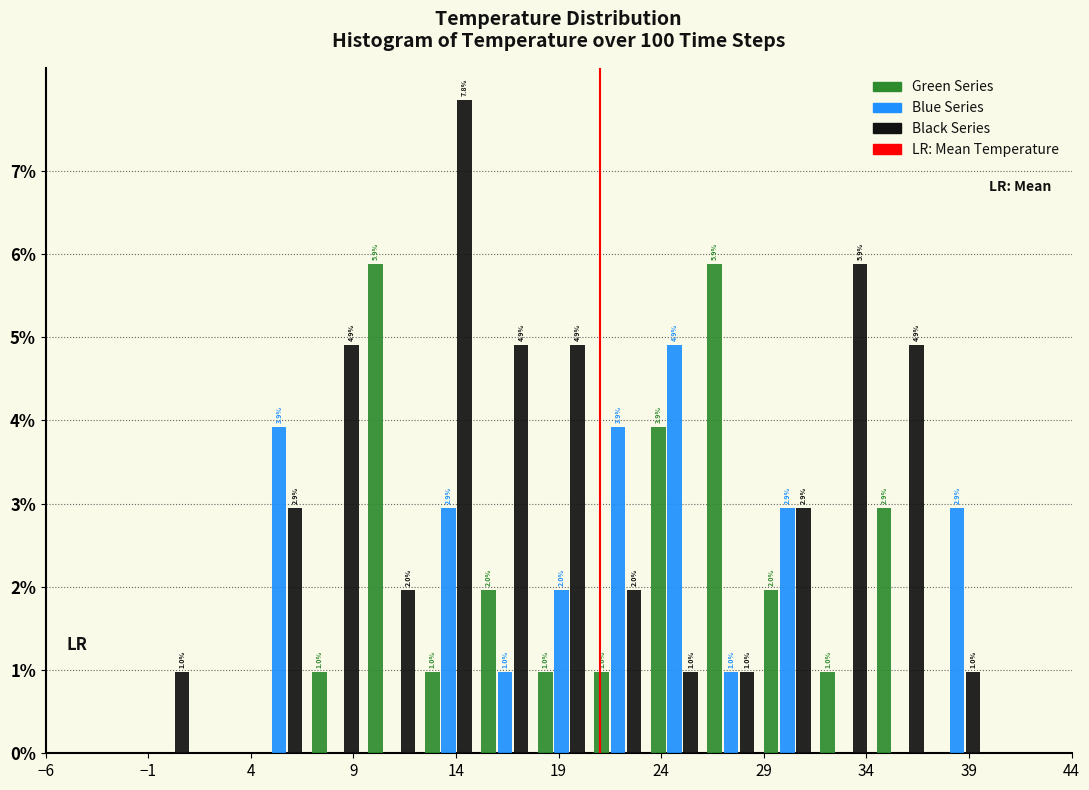

In the Black Series series, which range on the x-axis has the tallest bar?

12.5 to 15.0